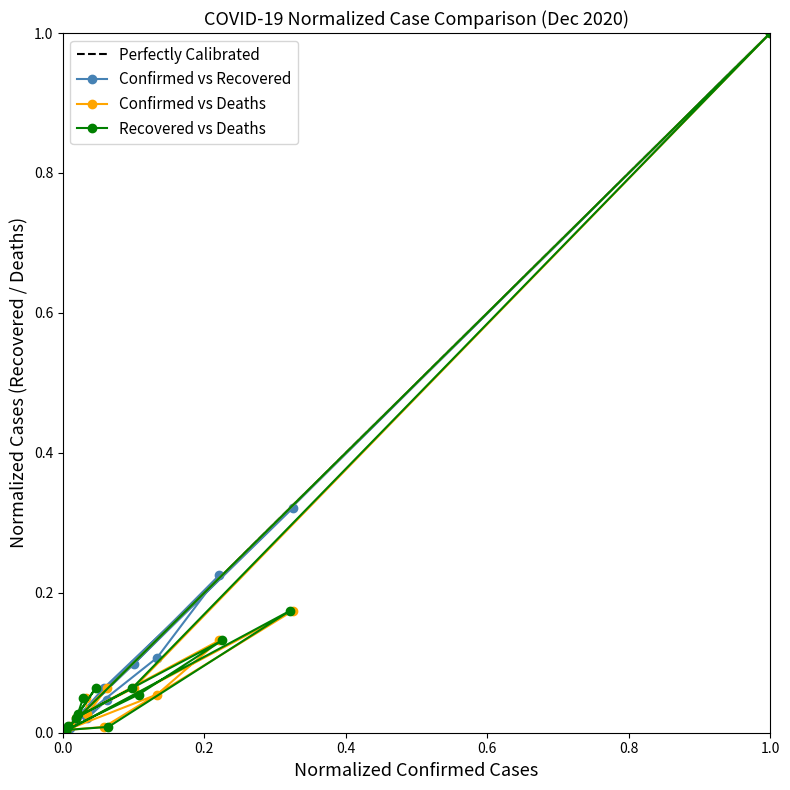

What is the value of the Recovered point at the 10th from the left?

0.1